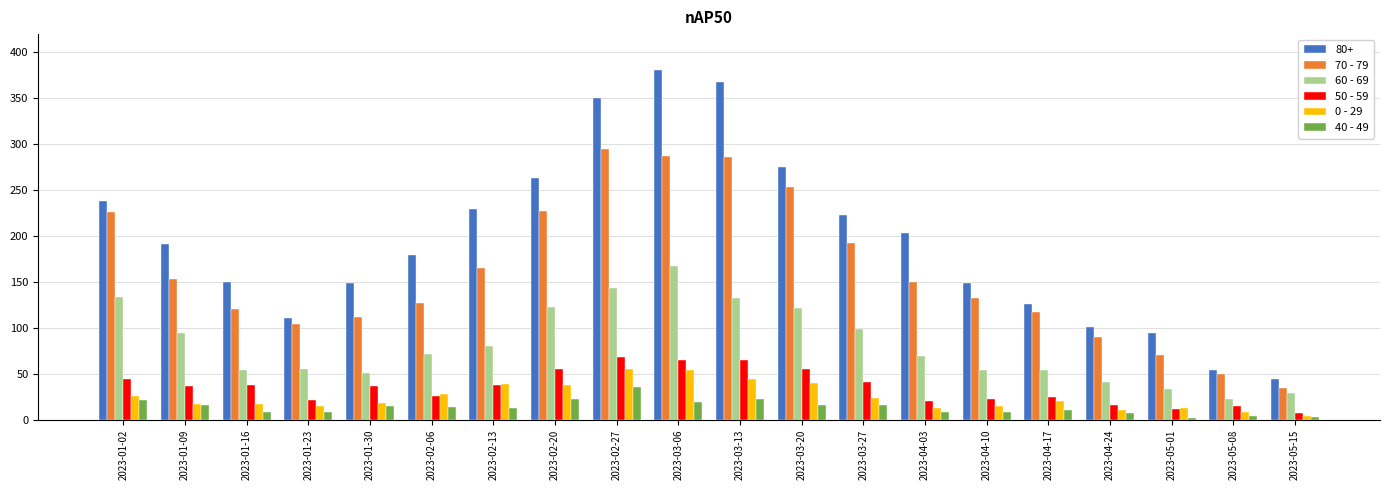

What is the label of the 17th bar from the left?

2023-04-24